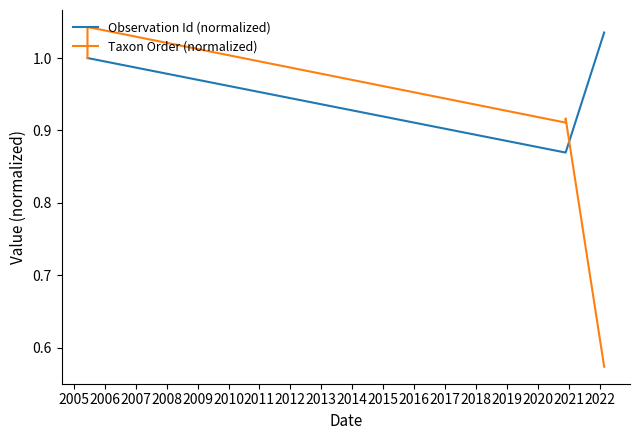

At which category is the sum across all series the highest?

2005